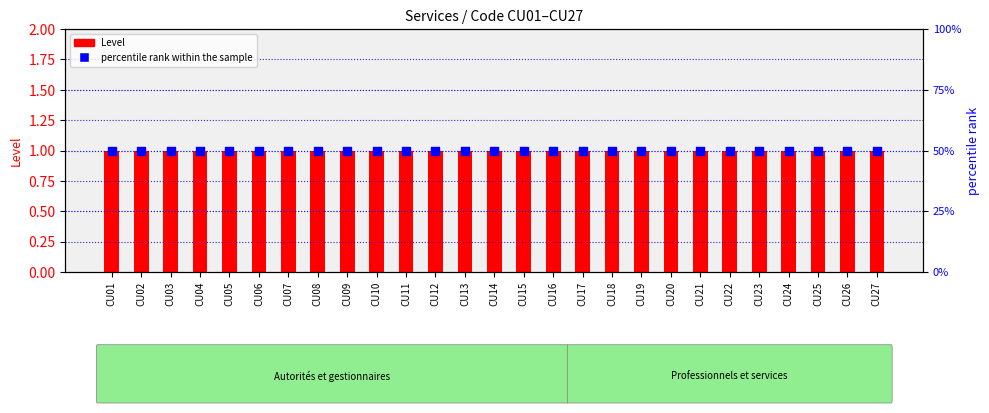

What is the total value across all series at CU03?

51